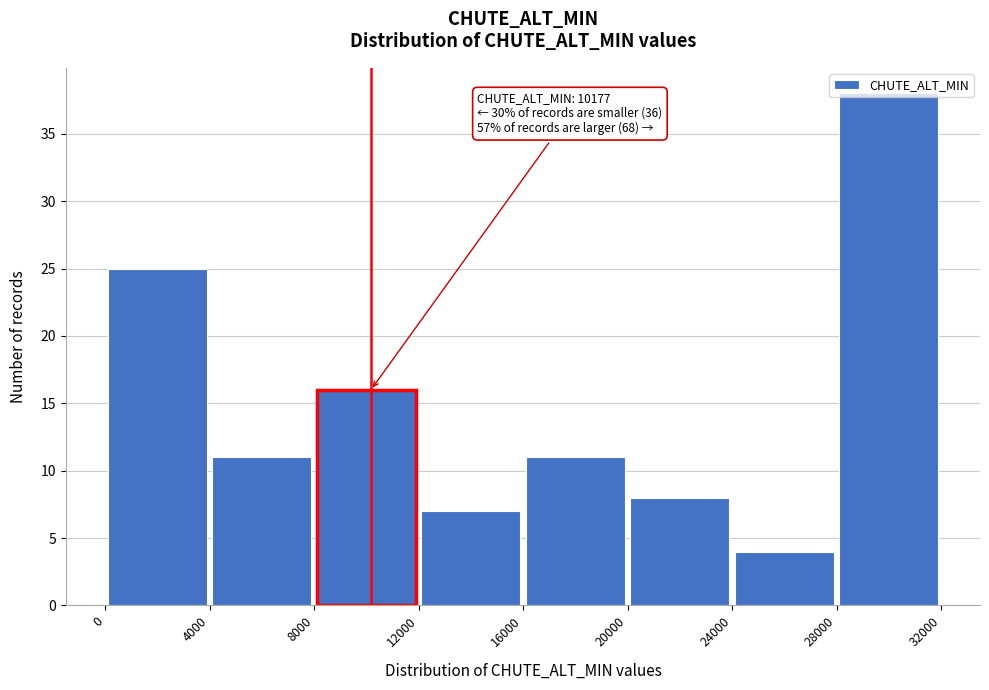

Which range on the x-axis has the tallest bar?

28000 to 32000